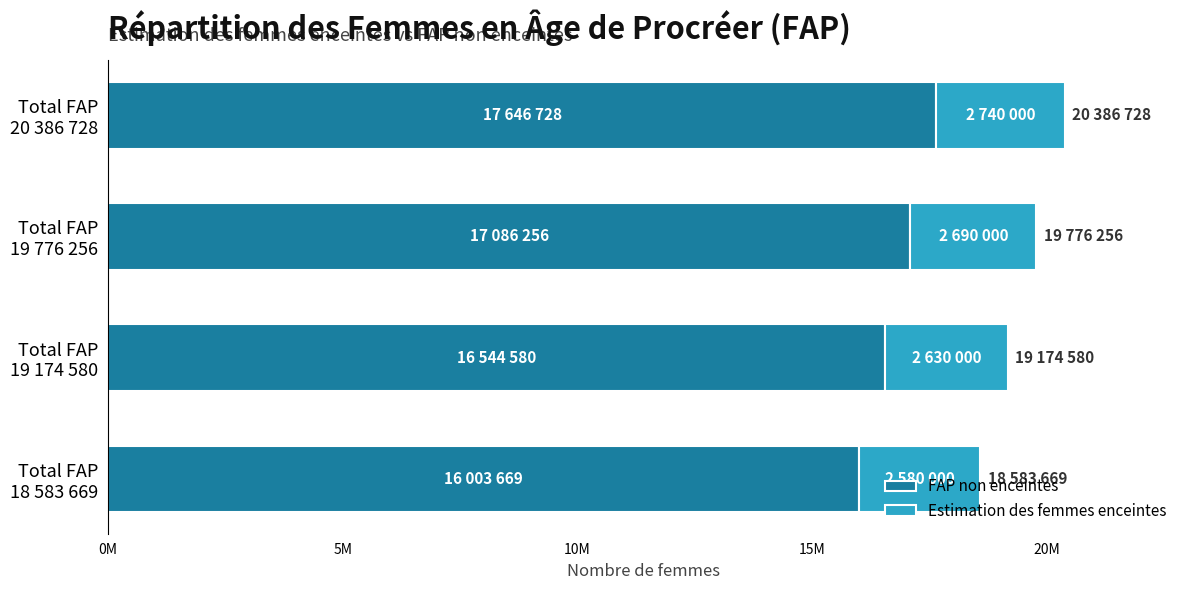

What are all the series names shown in the legend?

FAP non enceintes, Estimation des femmes enceintes